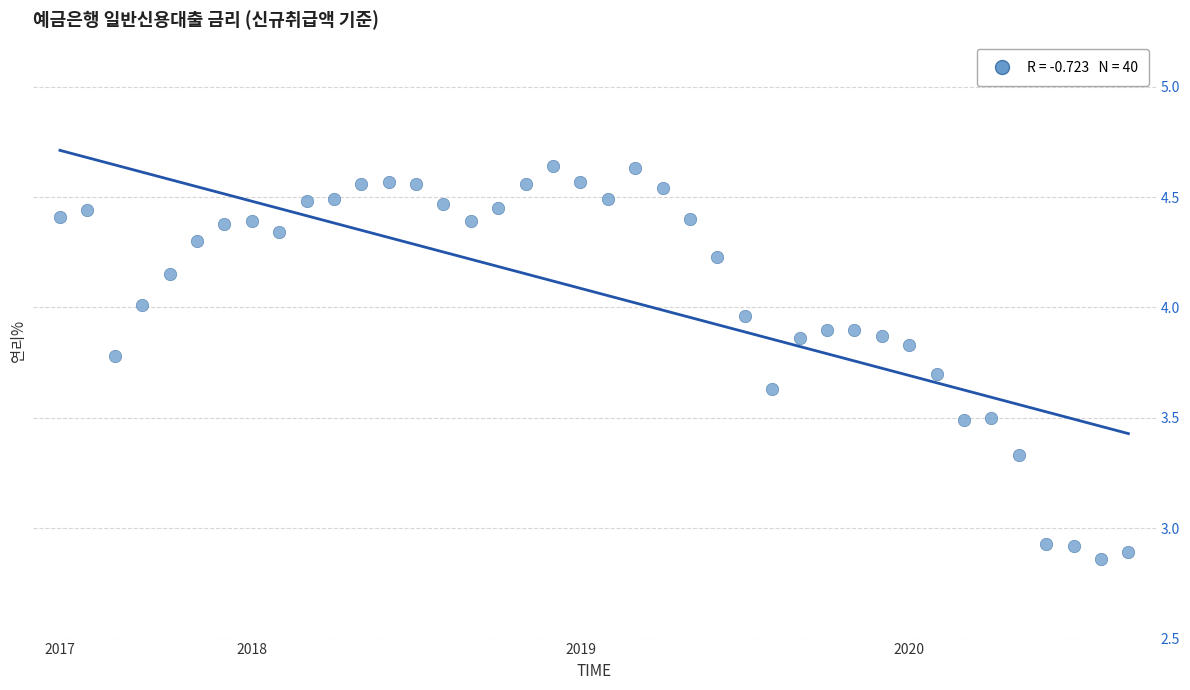

What is the range of Y values (max minus min)?

1.8